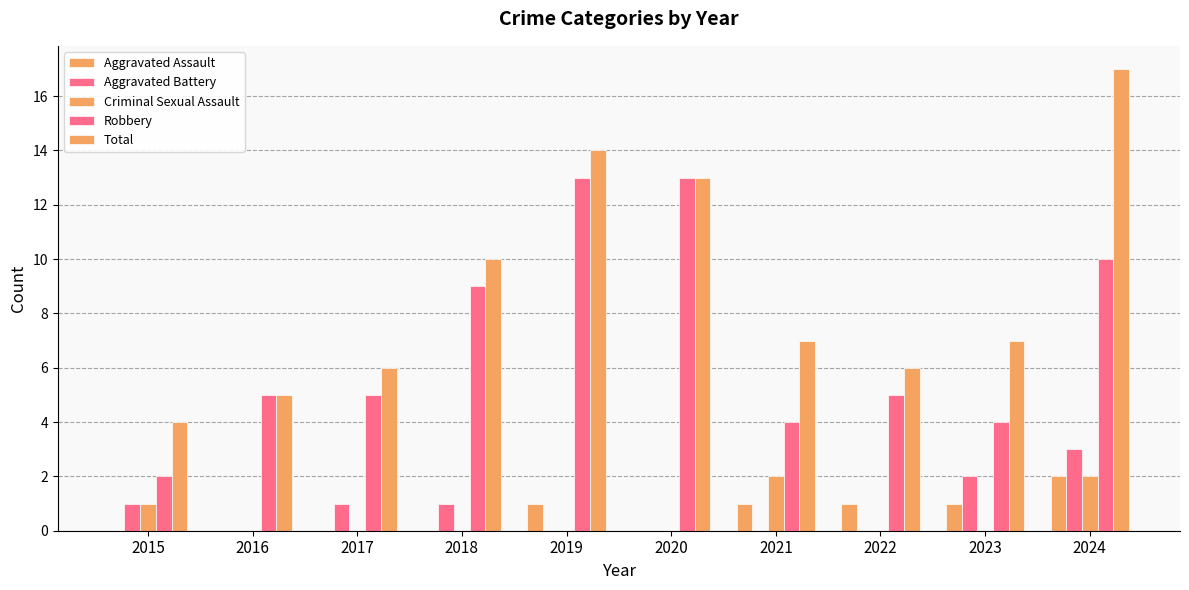

How many groups of bars are there?

10